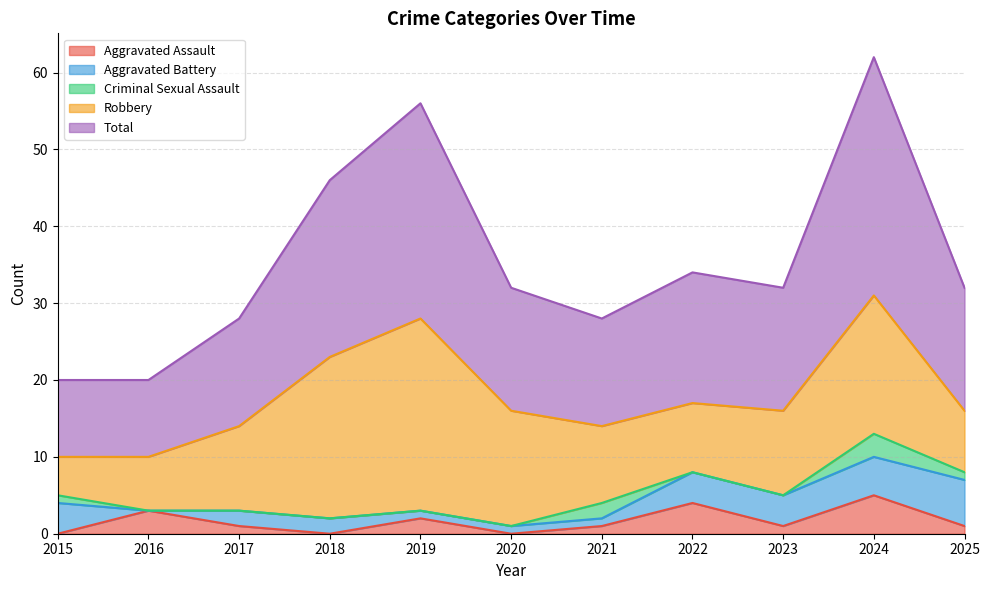

Which series has the largest range (max minus min)?

Total